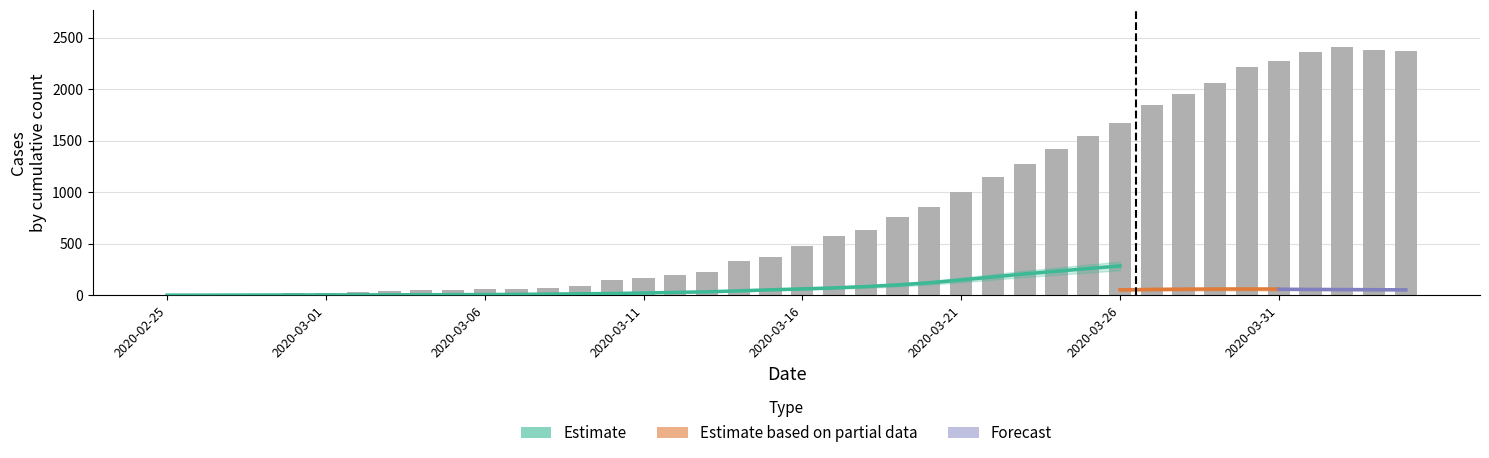

Between 2020-03-14 and 2020-02-27, which is larger?

2020-03-14